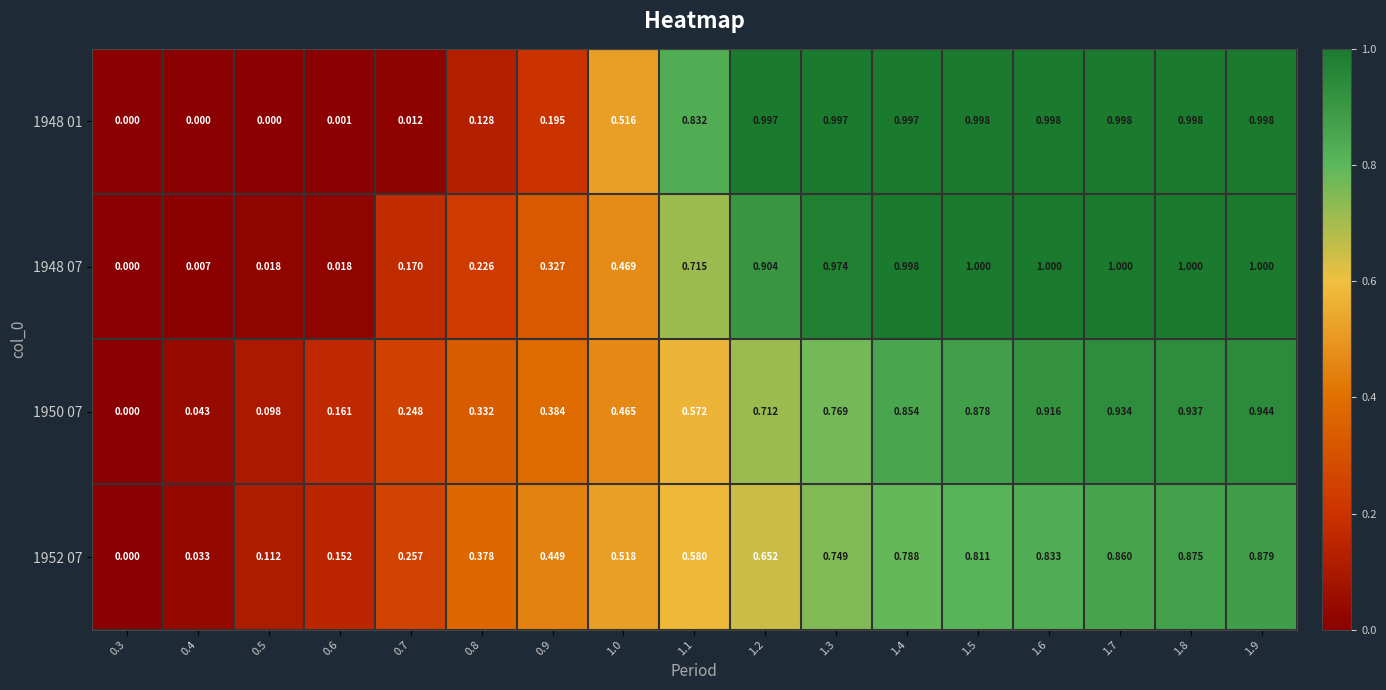

Is the value of 1948 07 at 1.0 greater than the value of 1950 07 at 0.5?

Yes